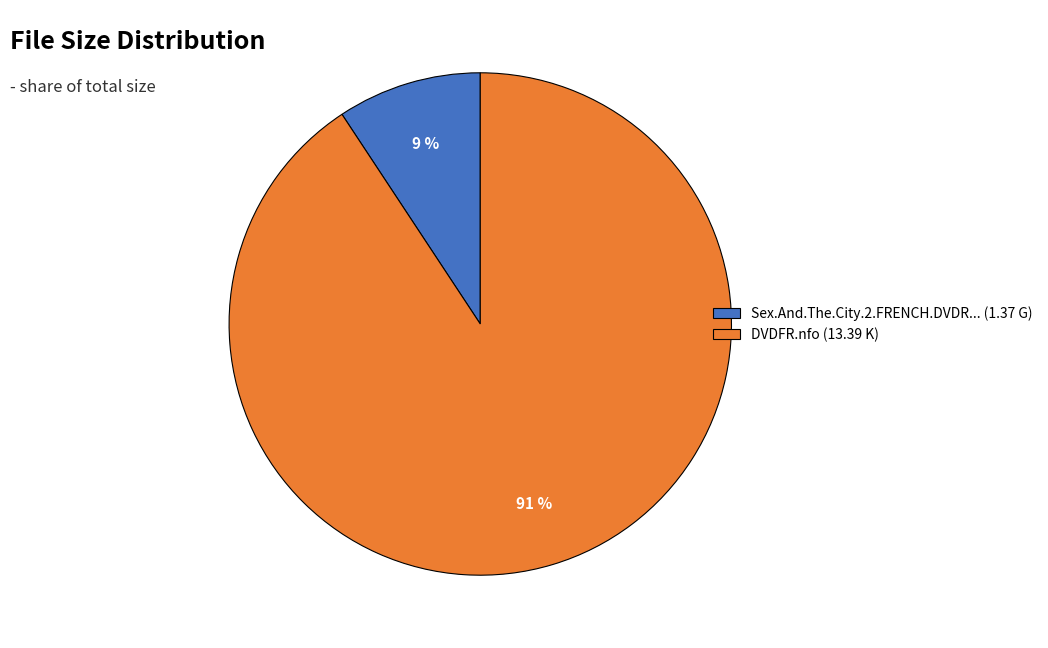

How many segments does this pie chart have?

2